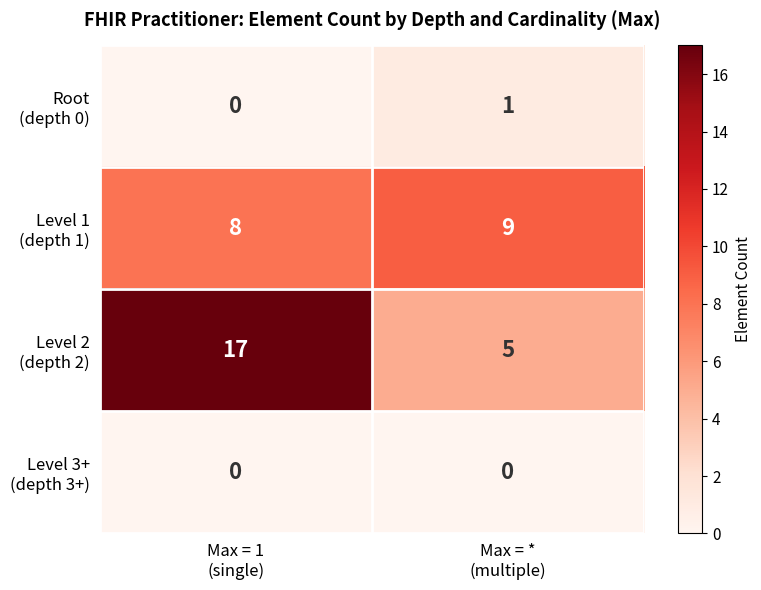

At which category is the sum across all series the highest?

Max = 1
(single)